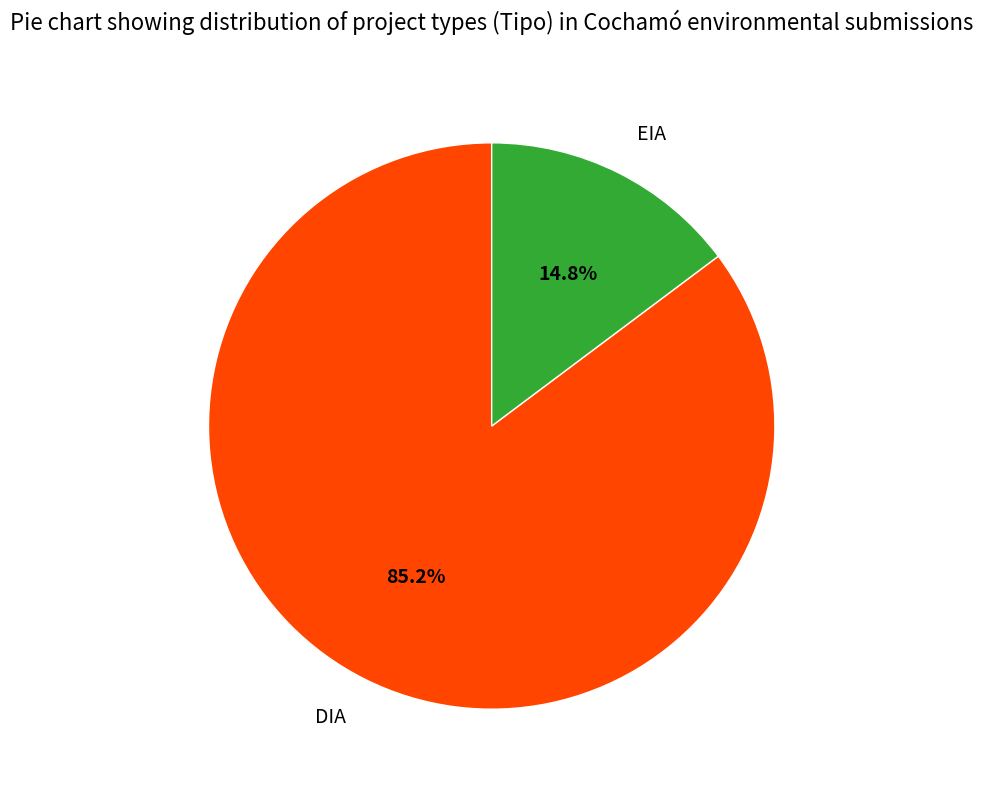

Is it true that DIA is 71% of the pie?

False